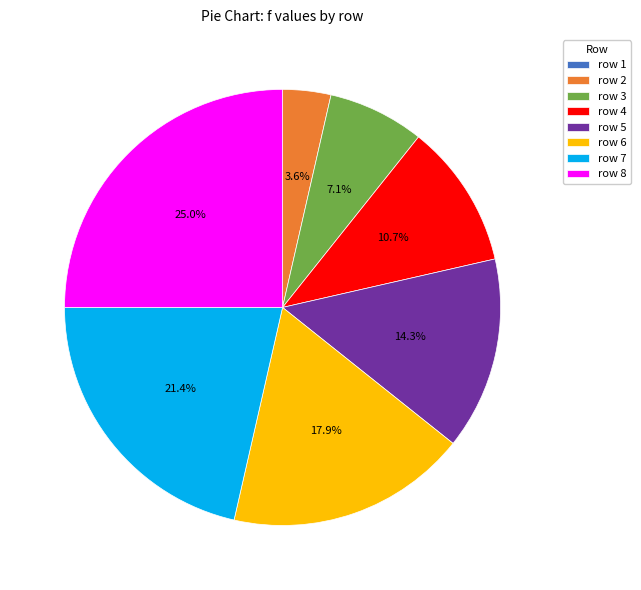

Is there any slice that represents more than half of the pie?

No